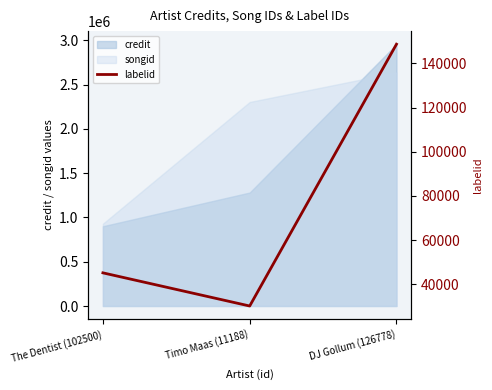

The value of credit at DJ Gollum (126778) is 2957636. True or false?

True